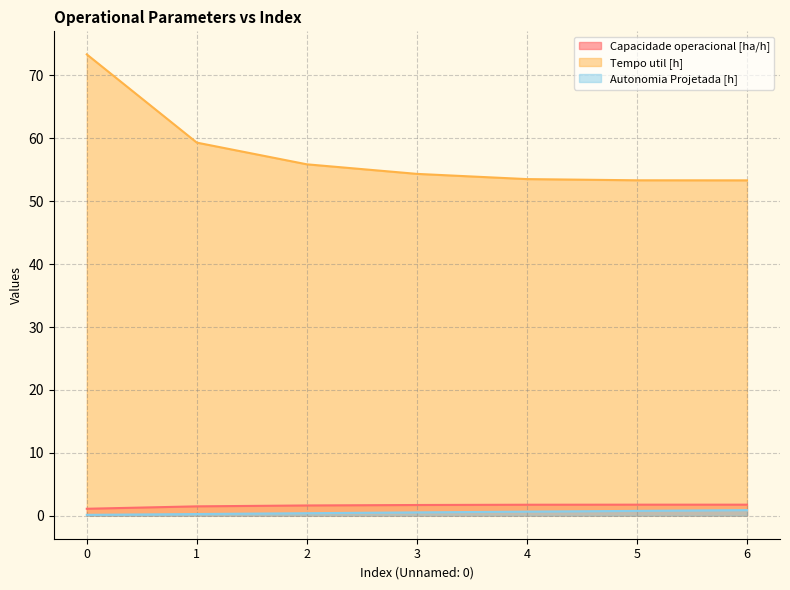

Between 2 and 4, which series saw the biggest shift?

Tempo util [h]